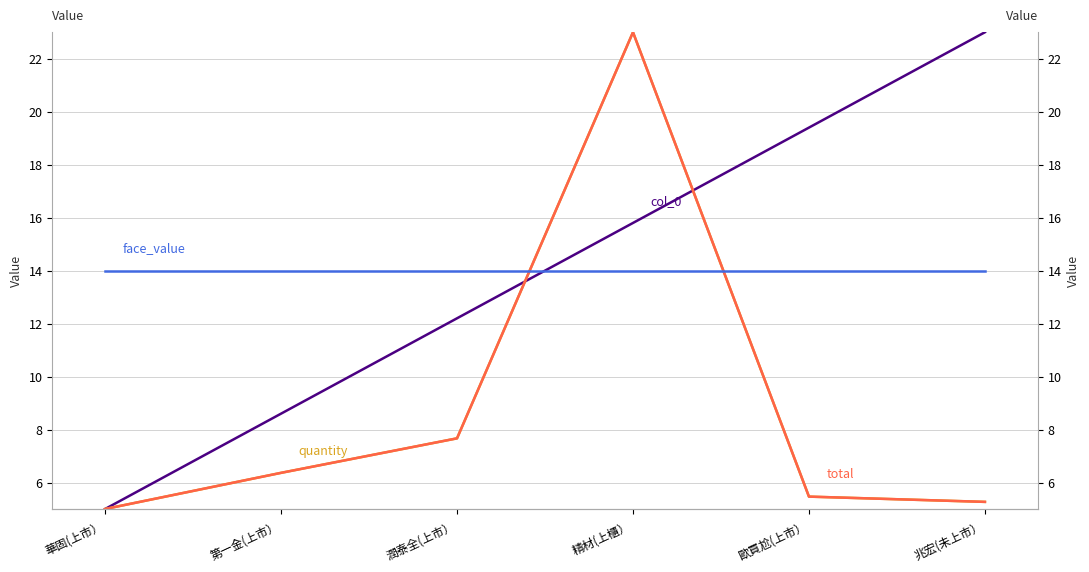

Reading right to left, extract all data points from this chart.

col_0: 兆宏(未上市）=23.0	歐買尬(上市）=19.4	精材(上櫃）=15.8	潤泰全(上市）=12.2	第一金(上市）=8.6	華固(上市）=5.0
quantity: 兆宏(未上市）=5.3	歐買尬(上市）=5.5	精材(上櫃）=23.0	潤泰全(上市）=7.7	第一金(上市）=6.4	華固(上市）=5.0
total: 兆宏(未上市）=5.3	歐買尬(上市）=5.5	精材(上櫃）=23.0	潤泰全(上市）=7.7	第一金(上市）=6.4	華固(上市）=5.0
face_value: 兆宏(未上市）=14.0	歐買尬(上市）=14.0	精材(上櫃）=14.0	潤泰全(上市）=14.0	第一金(上市）=14.0	華固(上市）=14.0